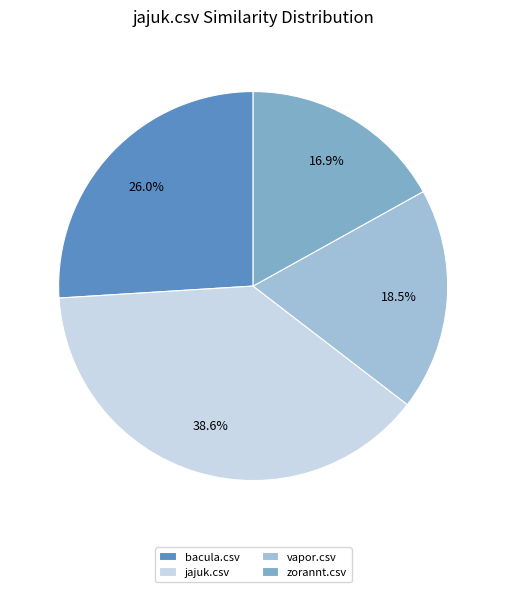

Is jajuk.csv the majority of the pie?

No